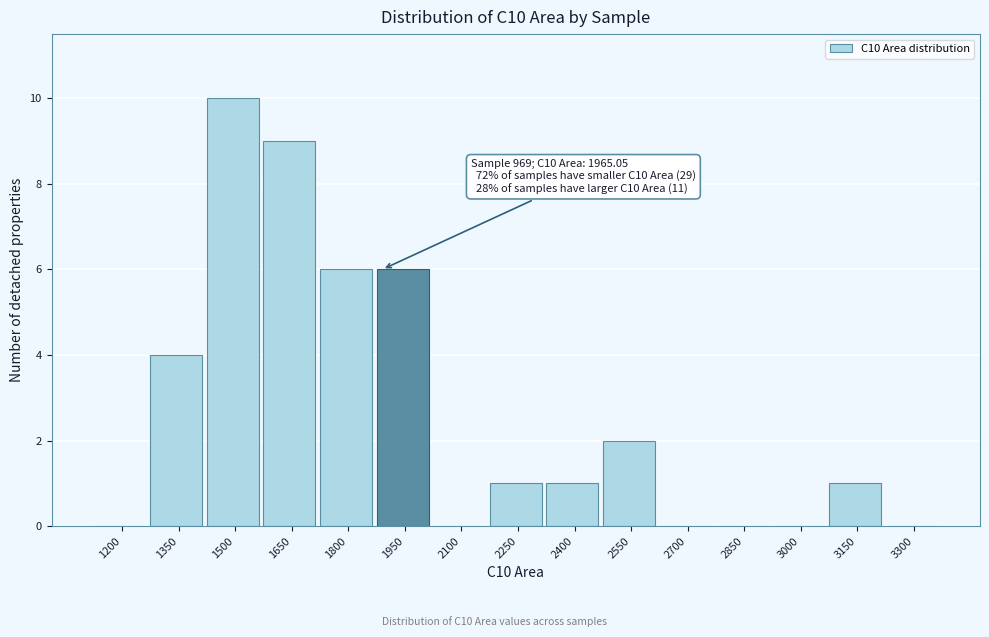

Reading left to right, list all the values displayed in this chart.

1200=0	1350=4	1500=10	1650=9	1800=6	1950=6	2100=0	2250=1	2400=1	2550=2	2700=0	2850=0	3000=0	3150=1	3300=0